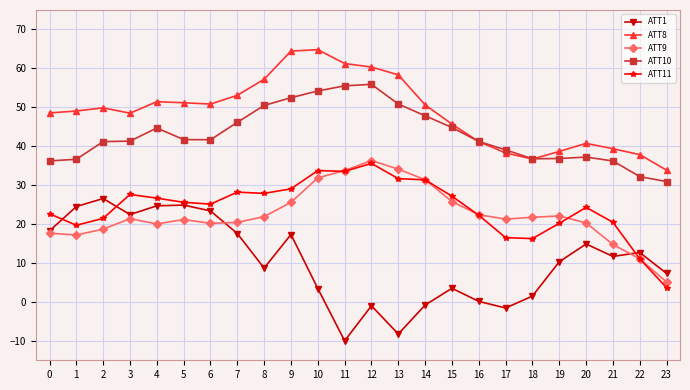

What is the value of the ATT11 point at the 3rd from the left?

21.5